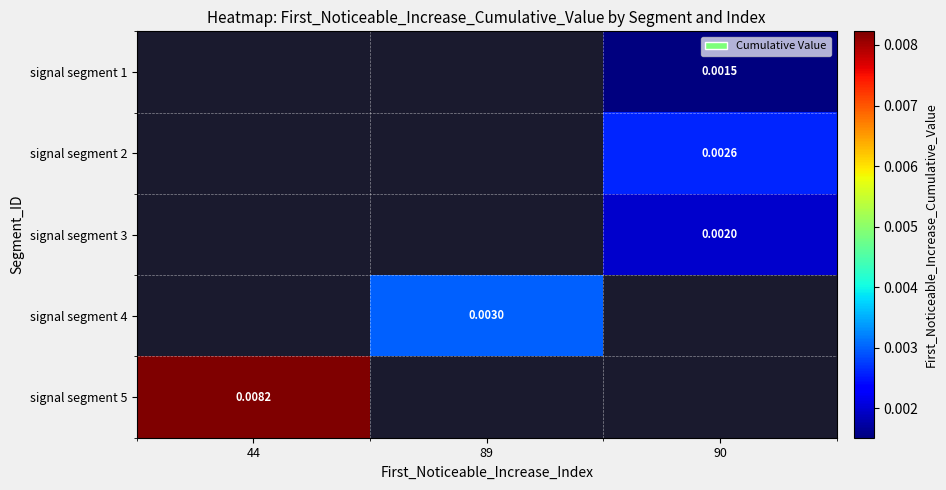

True or false: signal segment 2 has a value of 0.0 at 90.

True